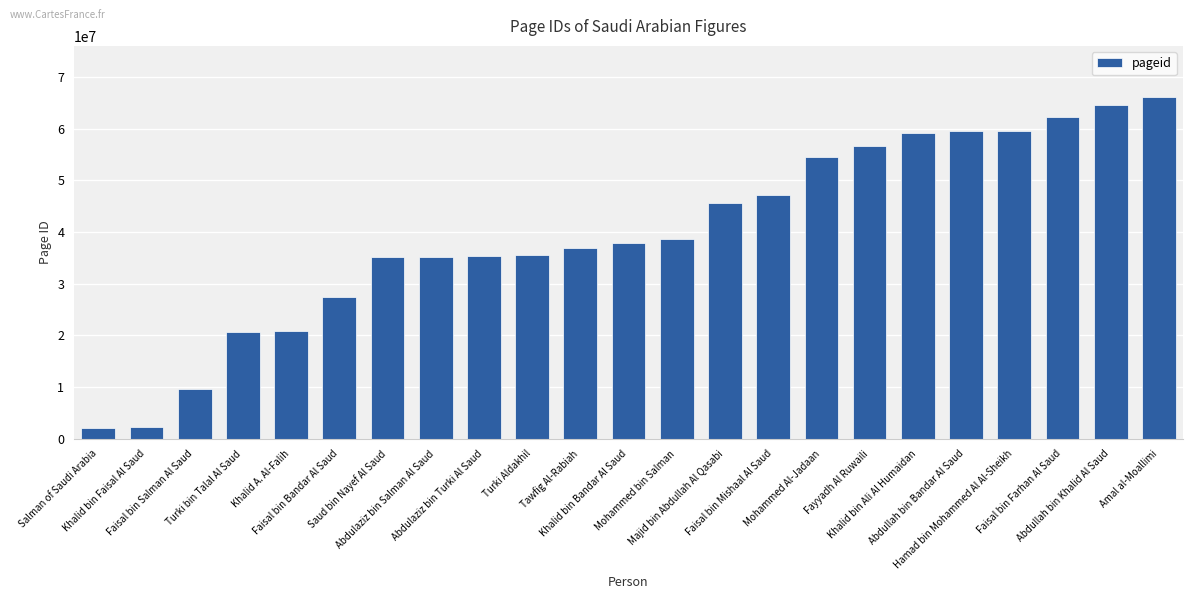

Approximately how many times larger is the value at Turki Aldakhil compared to Fayyadh Al Ruwaili?

0.6